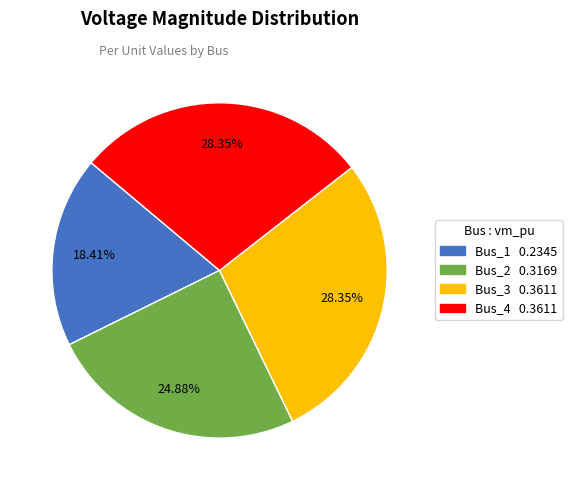

To the nearest percent, what is the difference between the Bus_4 and Bus_2 slice percentages?

3%